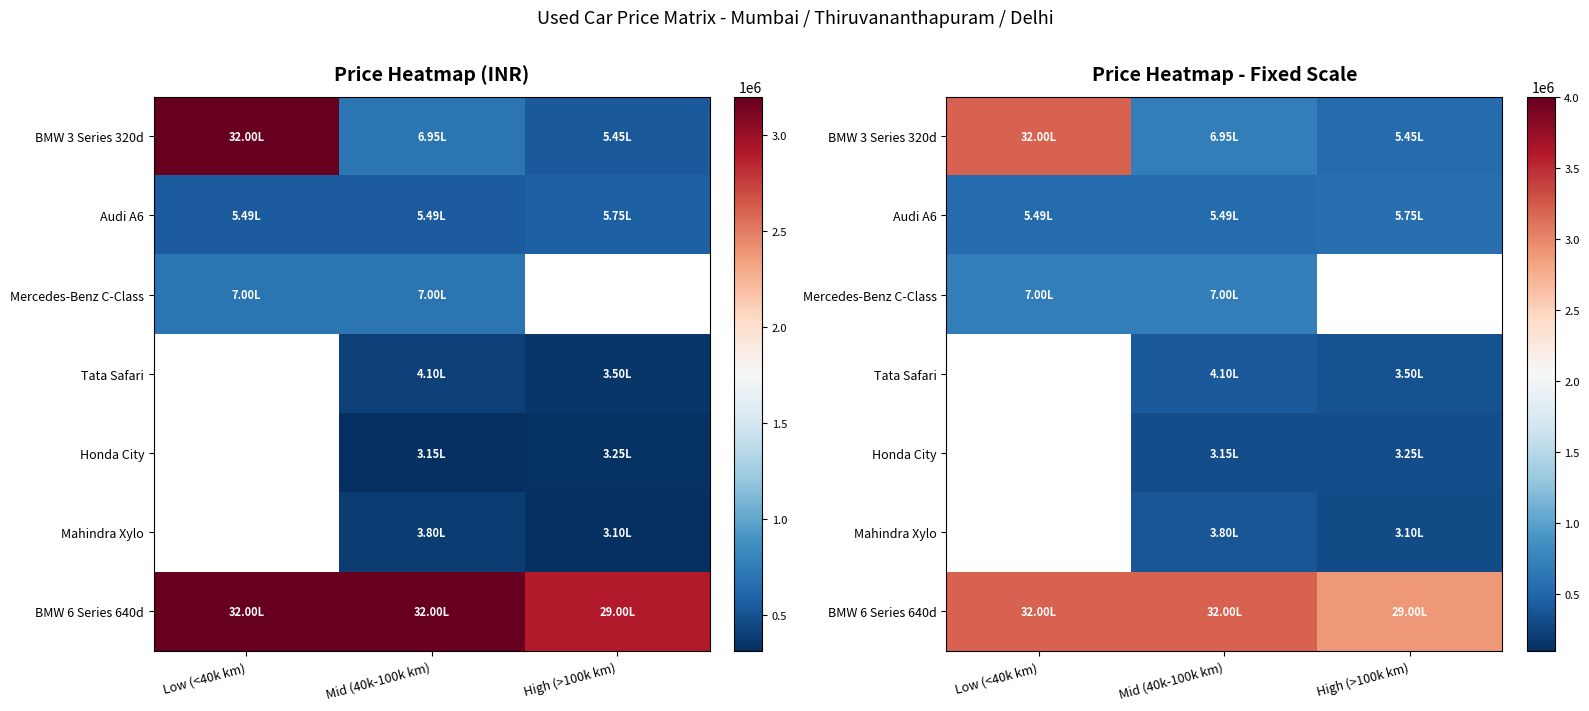

Between High (>100k km) and Mid (40k-100k km), which is larger?

Mid (40k-100k km)